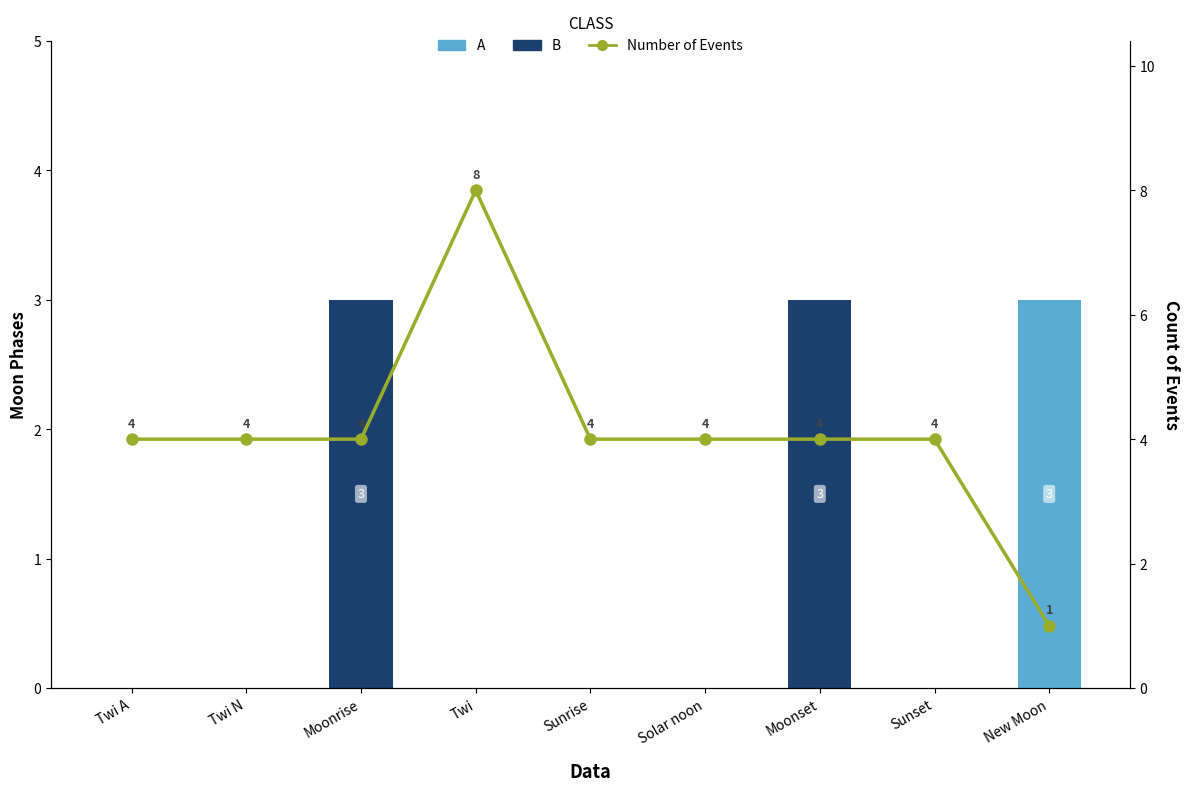

Reading left to right, extract all data points from this chart.

A: Twi A=0	Twi N=0	Moonrise=0	Twi=0	Sunrise=0	Solar noon=0	Moonset=0	Sunset=0	New Moon=3
B: Twi A=0	Twi N=0	Moonrise=3	Twi=0	Sunrise=0	Solar noon=0	Moonset=3	Sunset=0	New Moon=0
Number of Events: Twi A=4	Twi N=4	Moonrise=4	Twi=8	Sunrise=4	Solar noon=4	Moonset=4	Sunset=4	New Moon=1